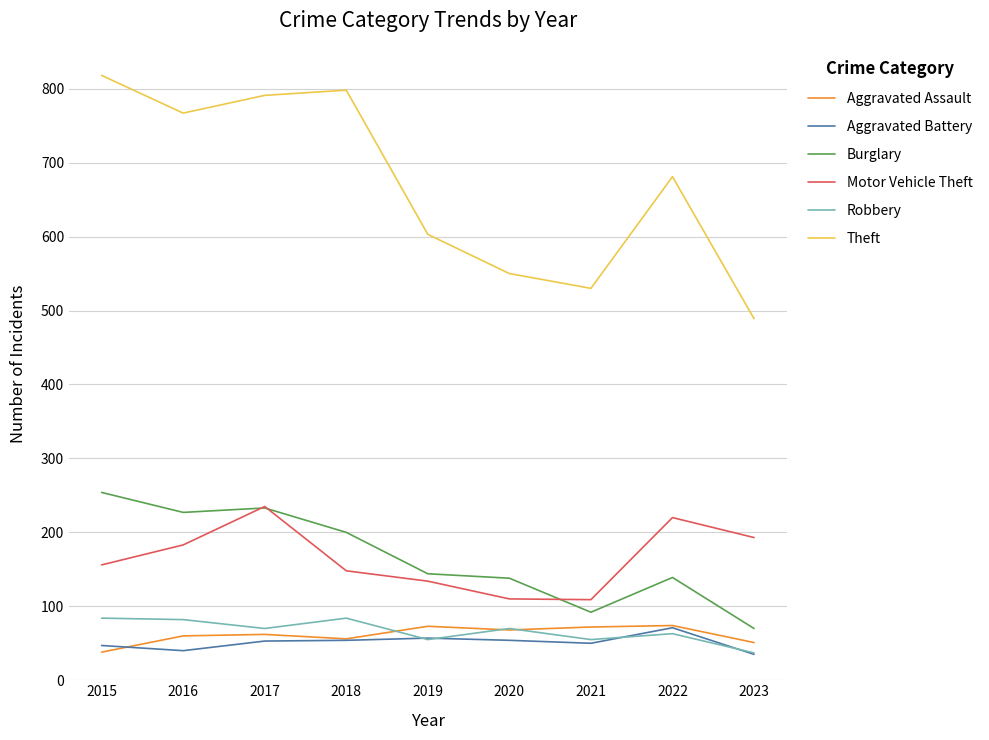

The Aggravated Assault series shows 56 at 2018. True or false?

True